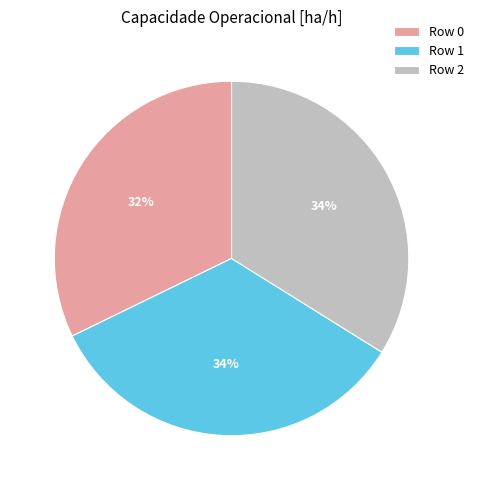

Count the number of slices in the pie.

3